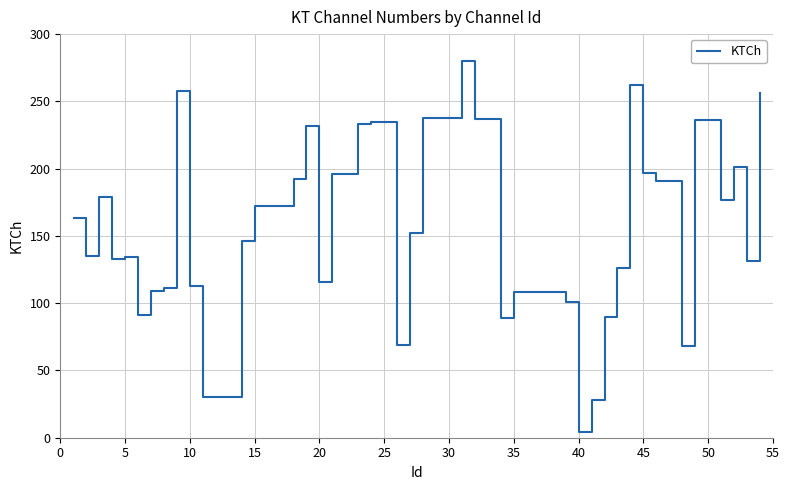

What is the minimum value shown in the chart?

4